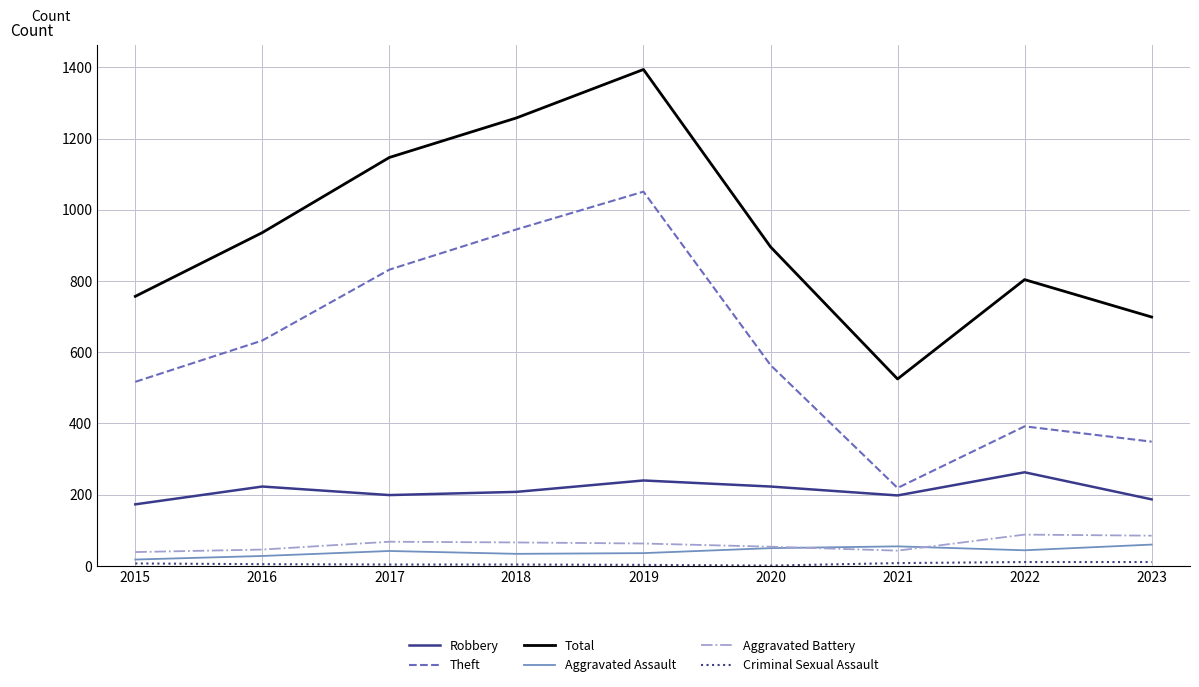

Is the value of Aggravated Battery at 2022 greater than the value of Robbery at 2019?

No